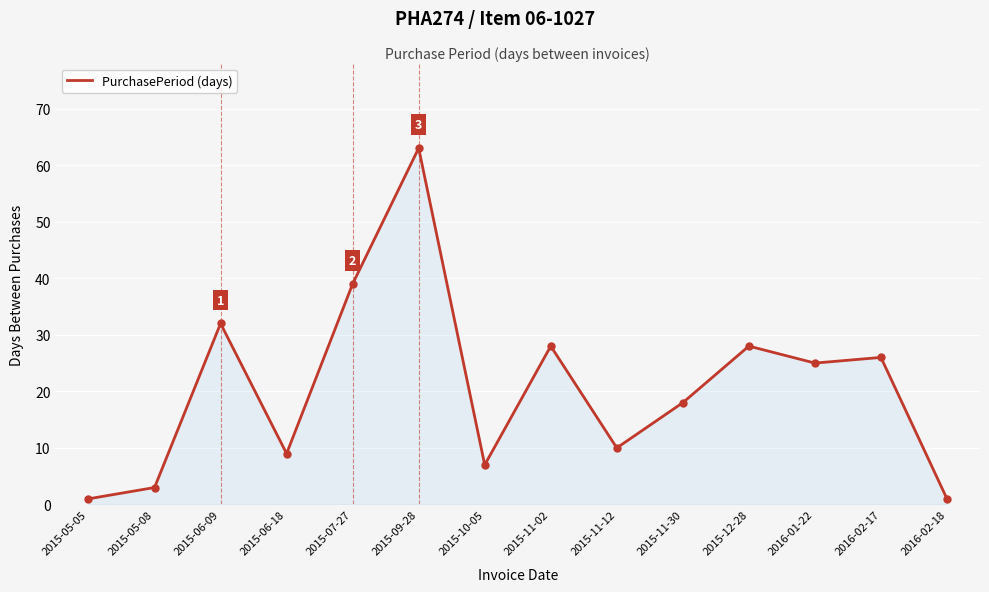

The value at 2015-11-02 is 28. True or false?

True